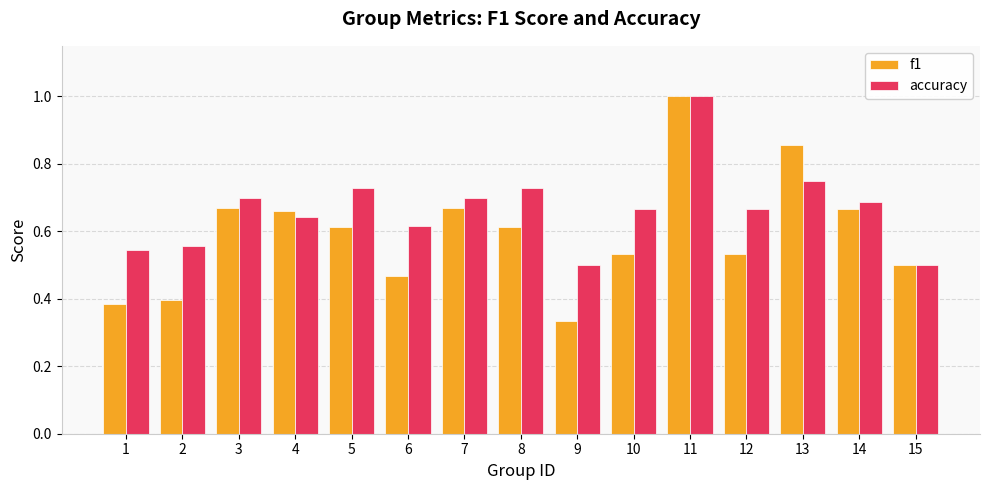

What is the sum of the f1 values at 10 and 6?

1.0